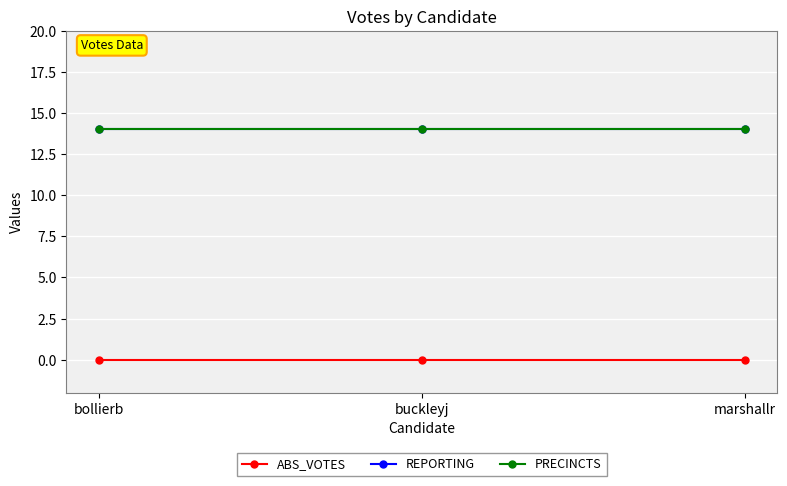

At which label is ABS_VOTES closest to 0?

bollierb